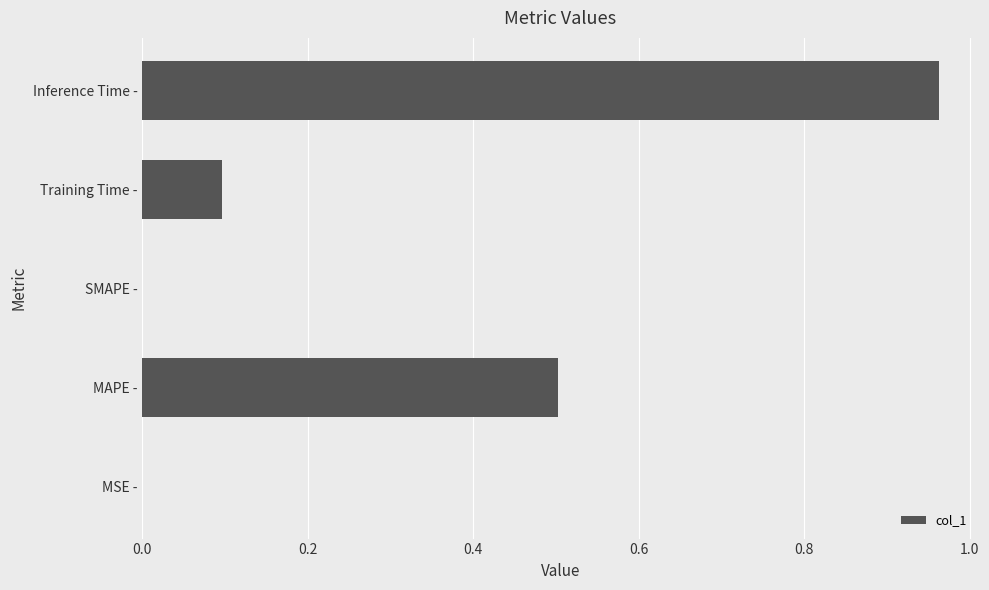

Between MSE - and Training Time -, which is larger?

Training Time -